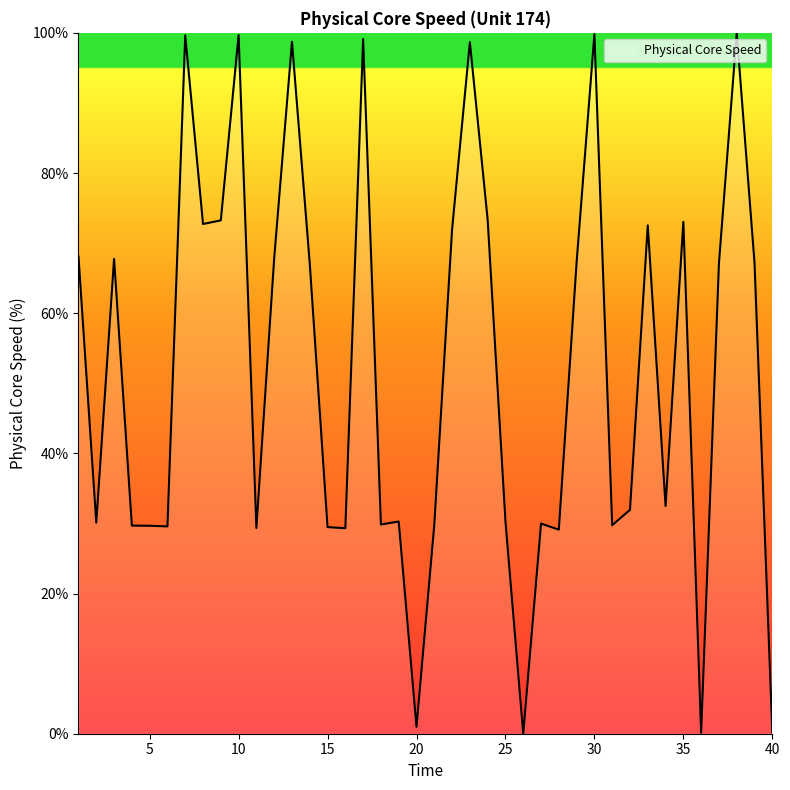

Is this an area chart (filled region under the line)?

No